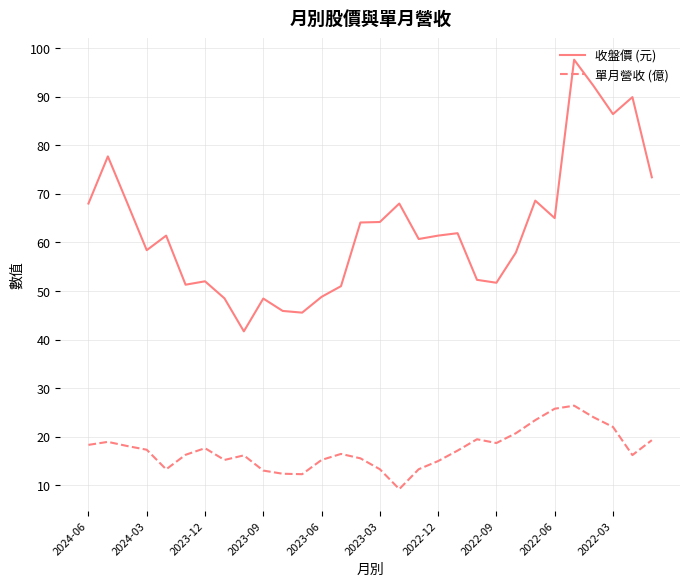

List the series in order of their peak value, highest first.

收盤價 (元), 單月營收 (億)